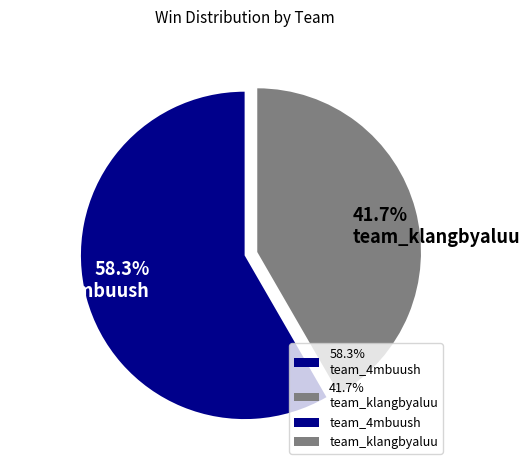

Which slice is the largest?

58.3% team_4mbuush